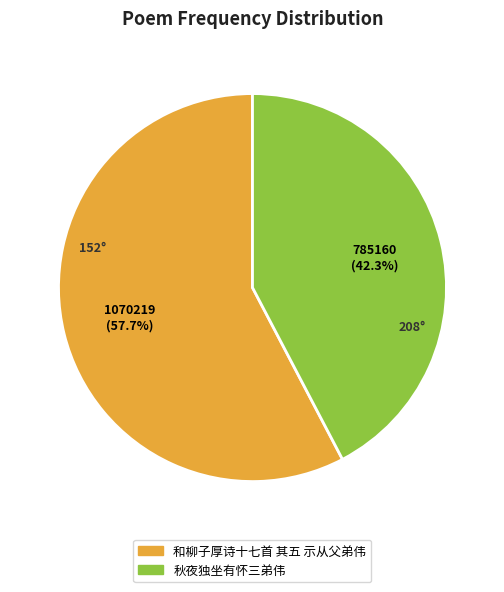

To the nearest percent, what portion does 和柳子厚诗十七首 其五 示从父弟伟 represent?

58%